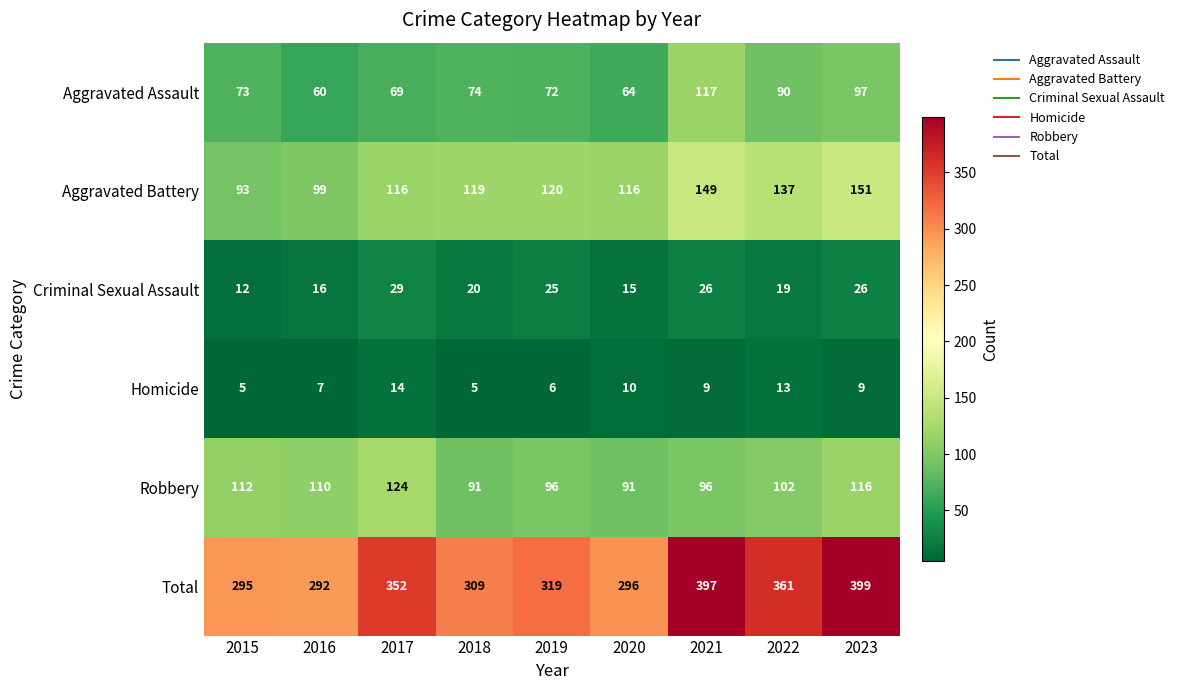

What is the average value of the Homicide series?

9